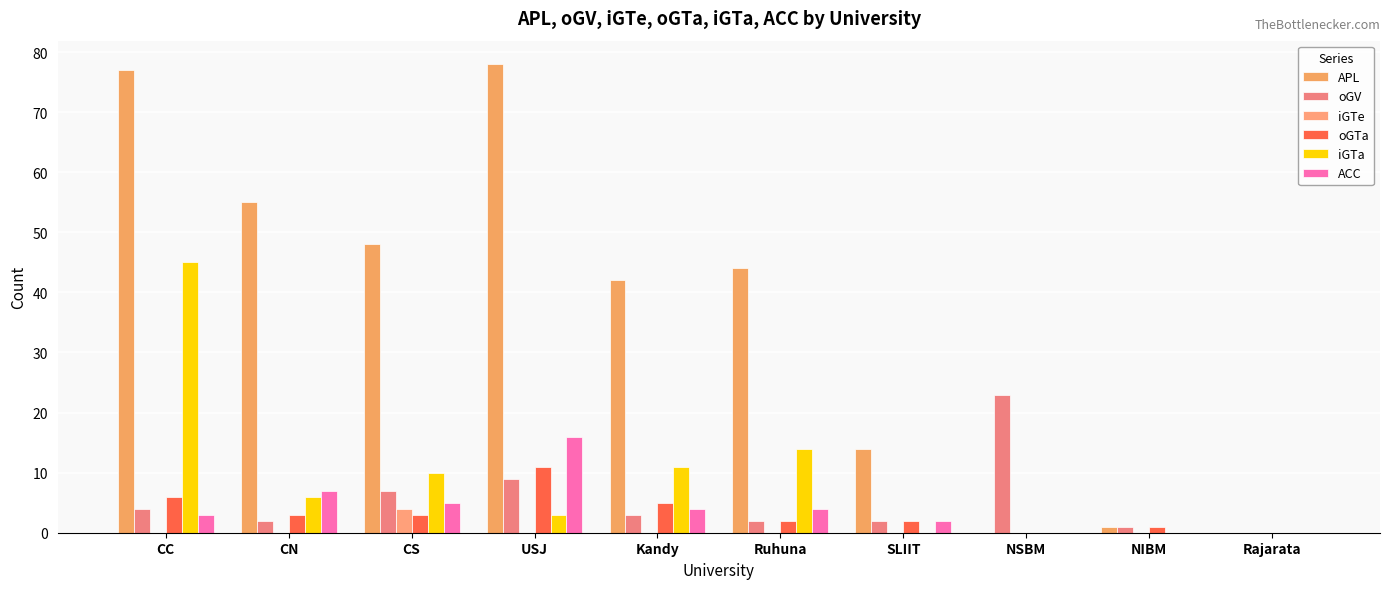

Does the chart contain stacked bars?

No